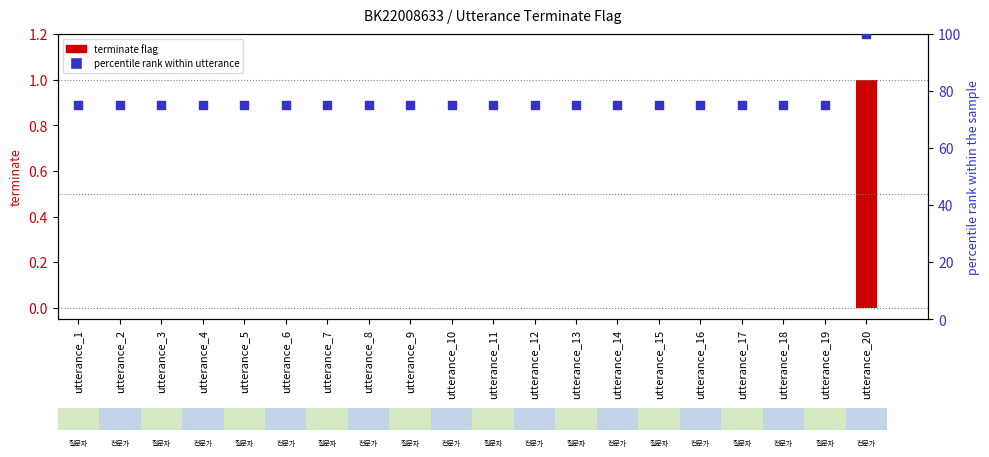

Which series reaches the minimum Y coordinate?

terminate flag